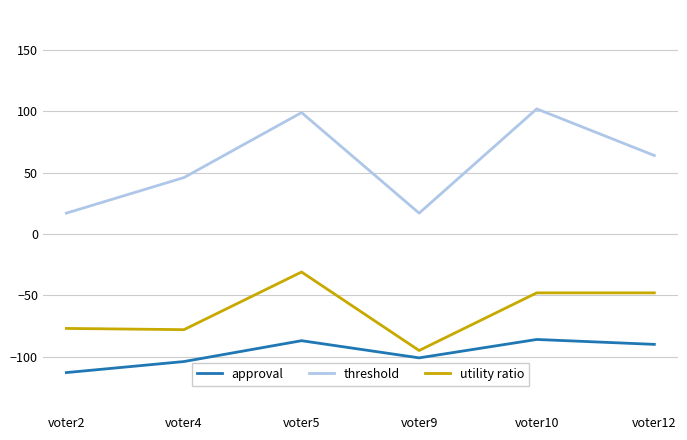

Does the chart have visible grid lines?

Yes